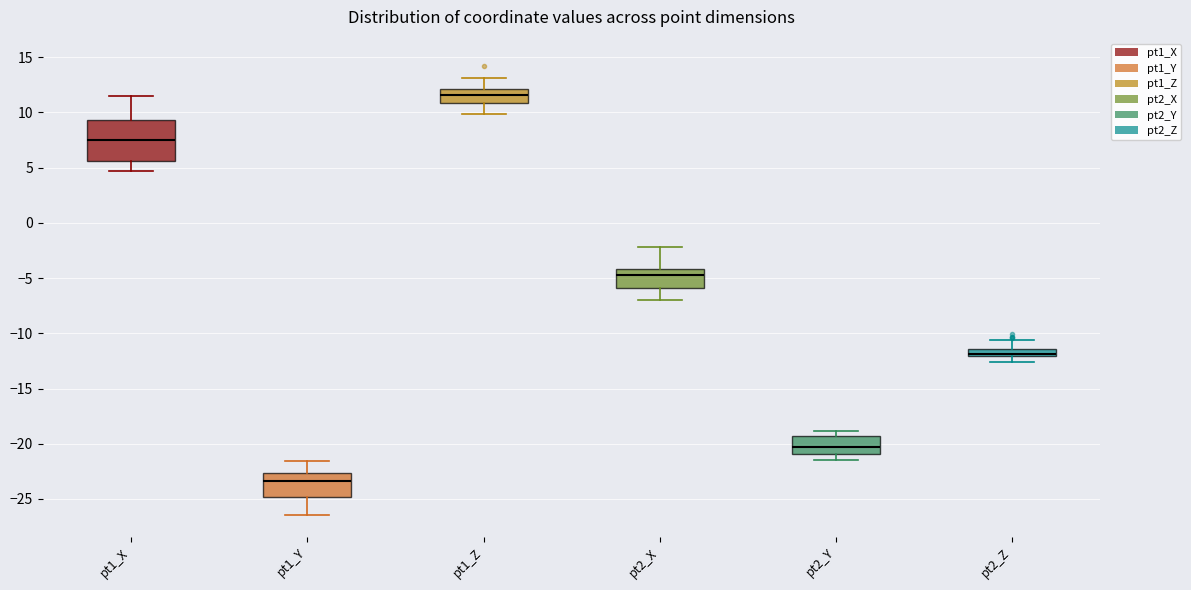

Comparing the boxes themselves (not the whiskers), which one is the tallest?

pt1_X